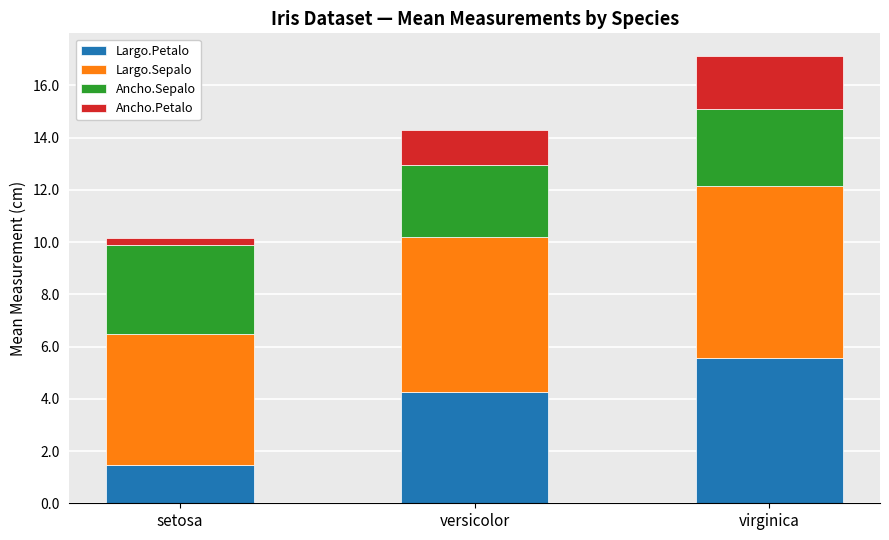

Are the bars horizontal?

No